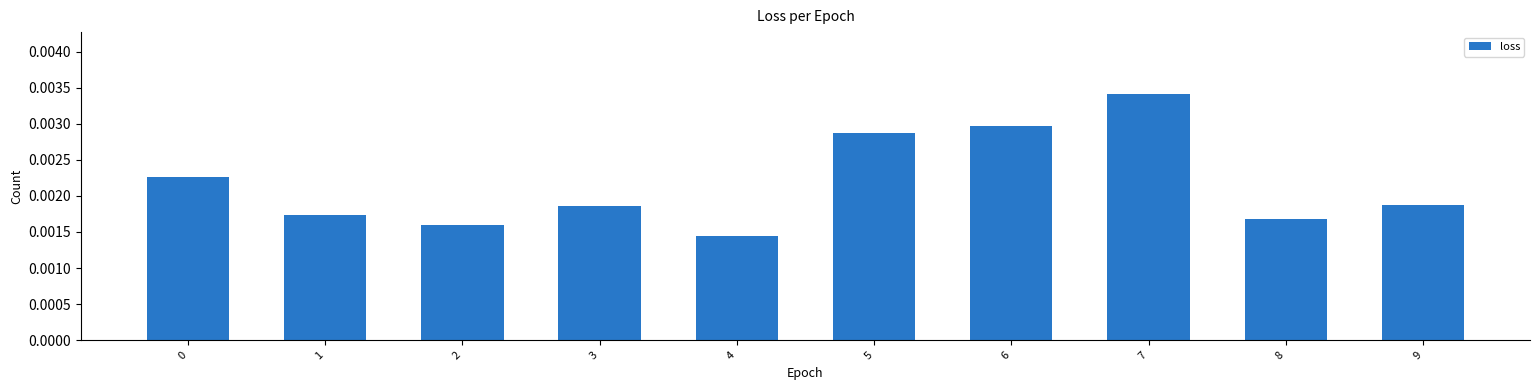

At which category does the chart reach its peak across all series?

7